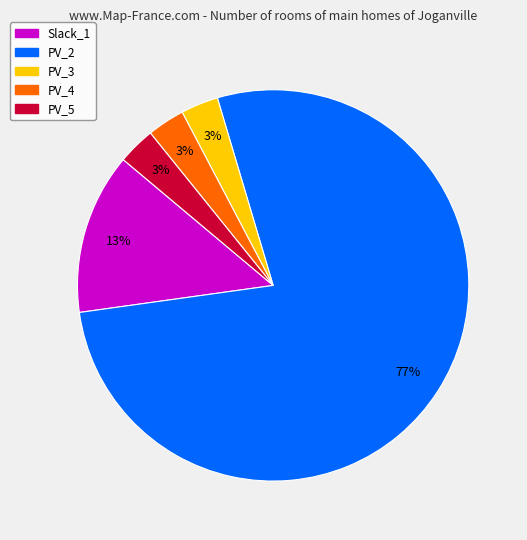

How many segments does this pie chart have?

5